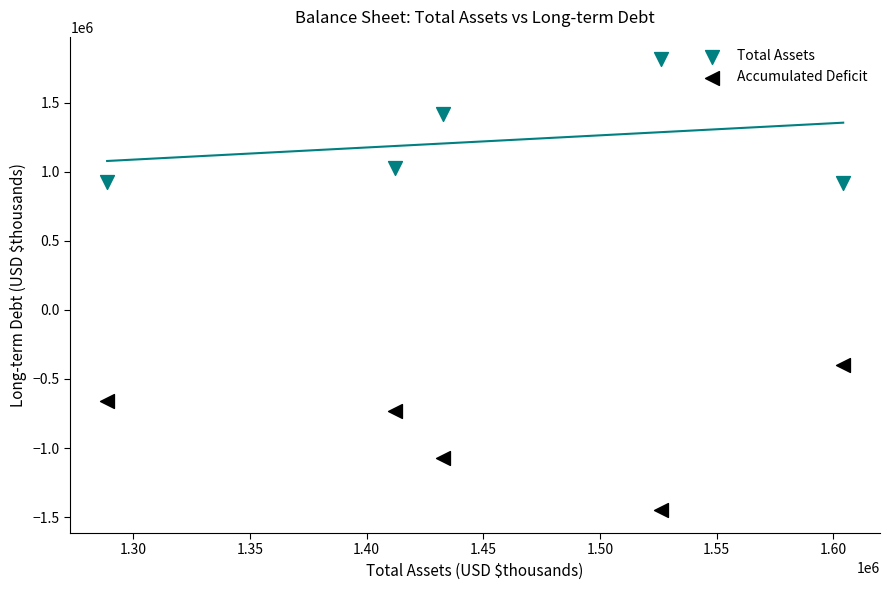

In the Accumulated Deficit series, what Y value is closest to -926890?

-1070770